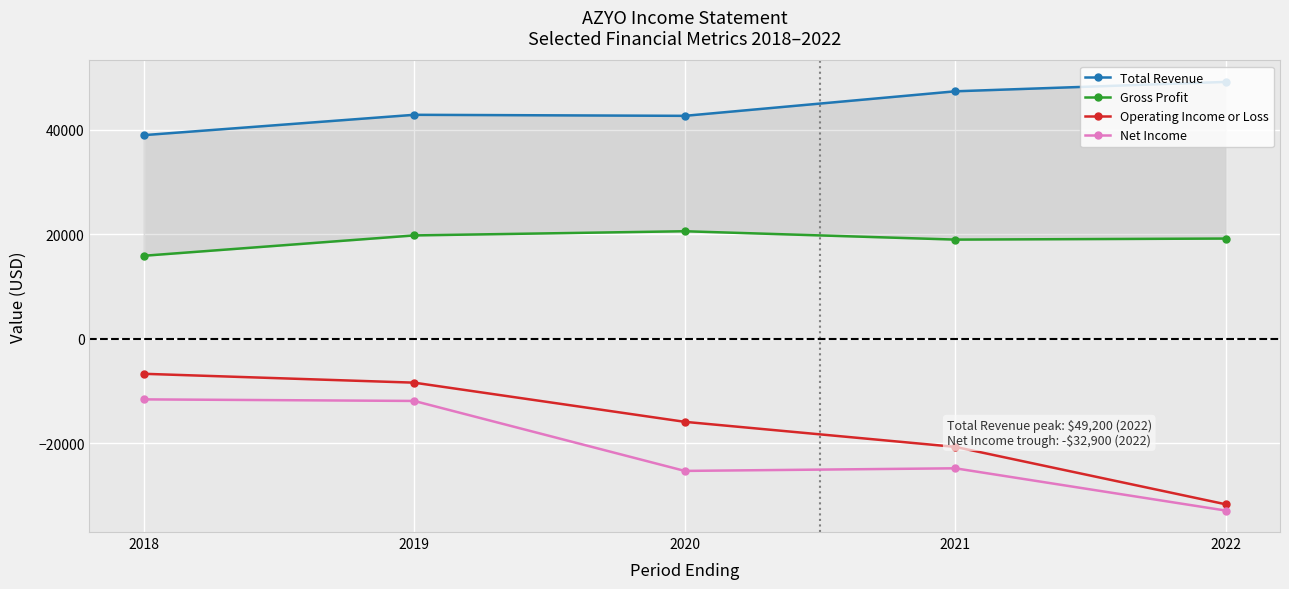

At which label does Gross Profit first exceed 19200?

2019